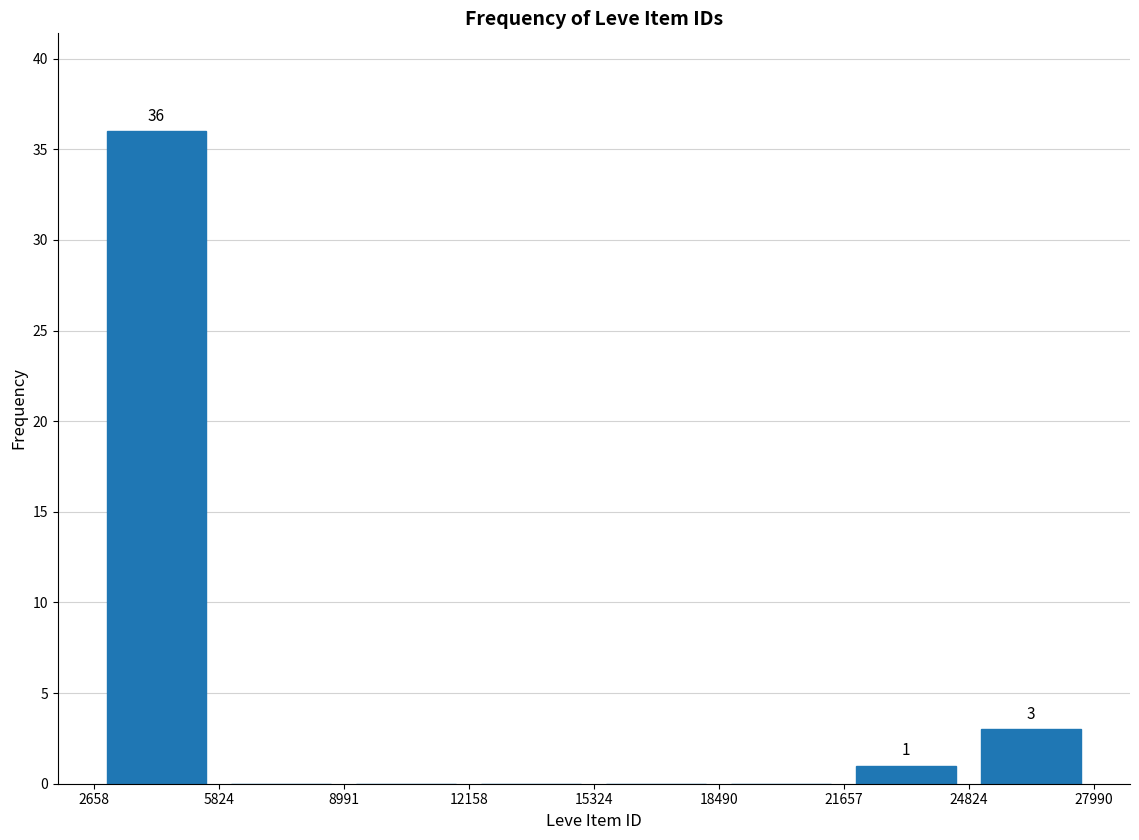

Which range on the x-axis has the tallest bar?

2658 to 5824